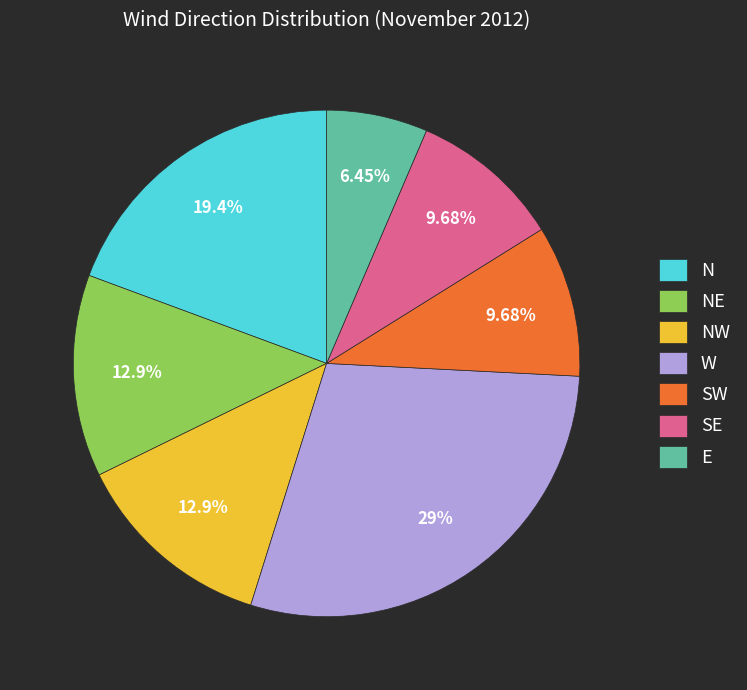

To the nearest percent, what percentage of the pie is W?

29%